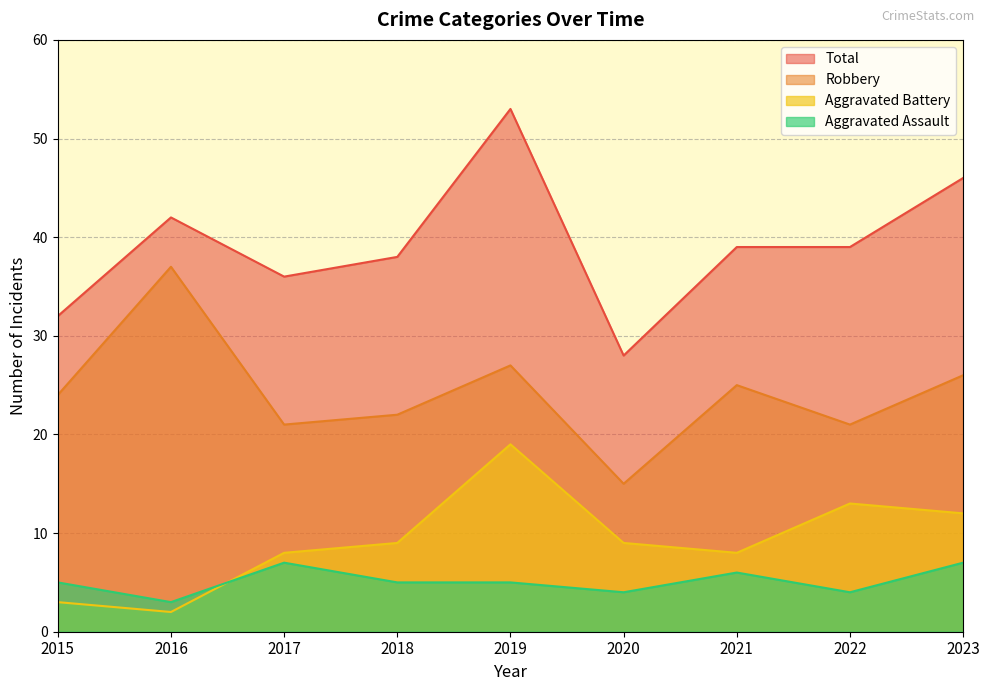

Which series changed the most between 2017 and 2020?

Total